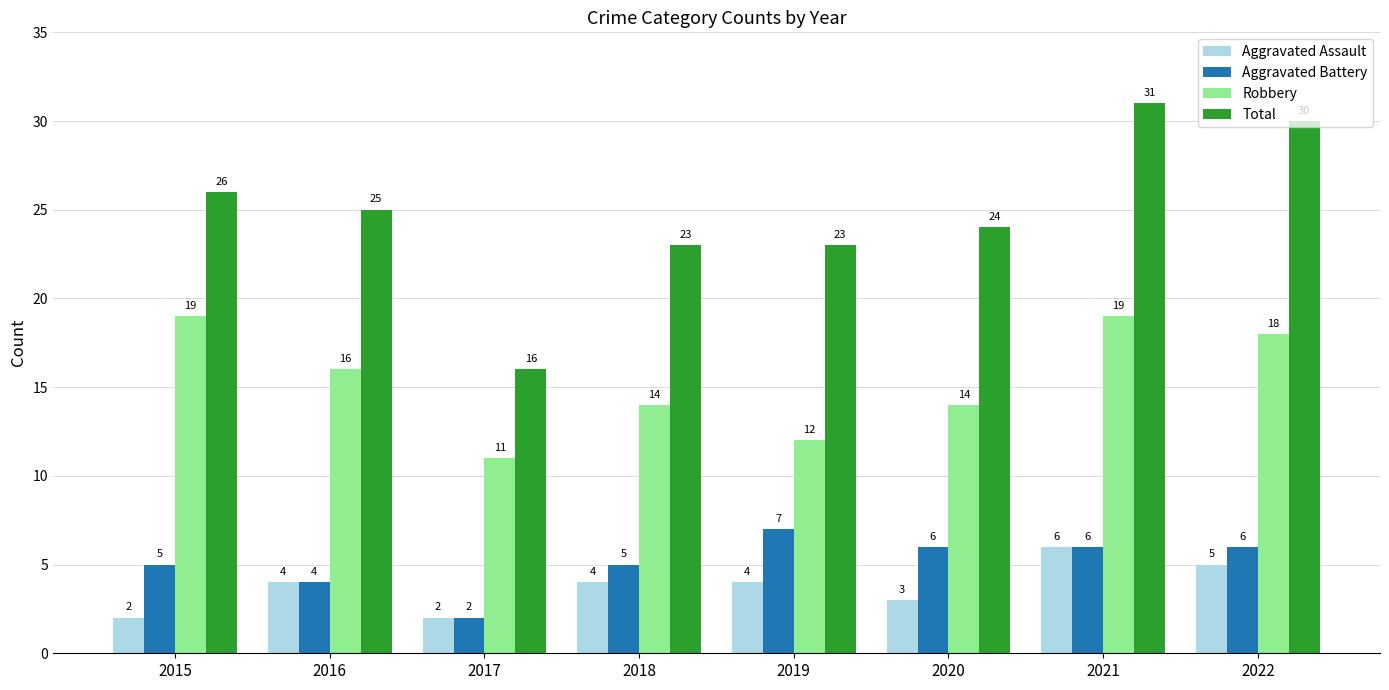

What is the greatest value displayed?

31